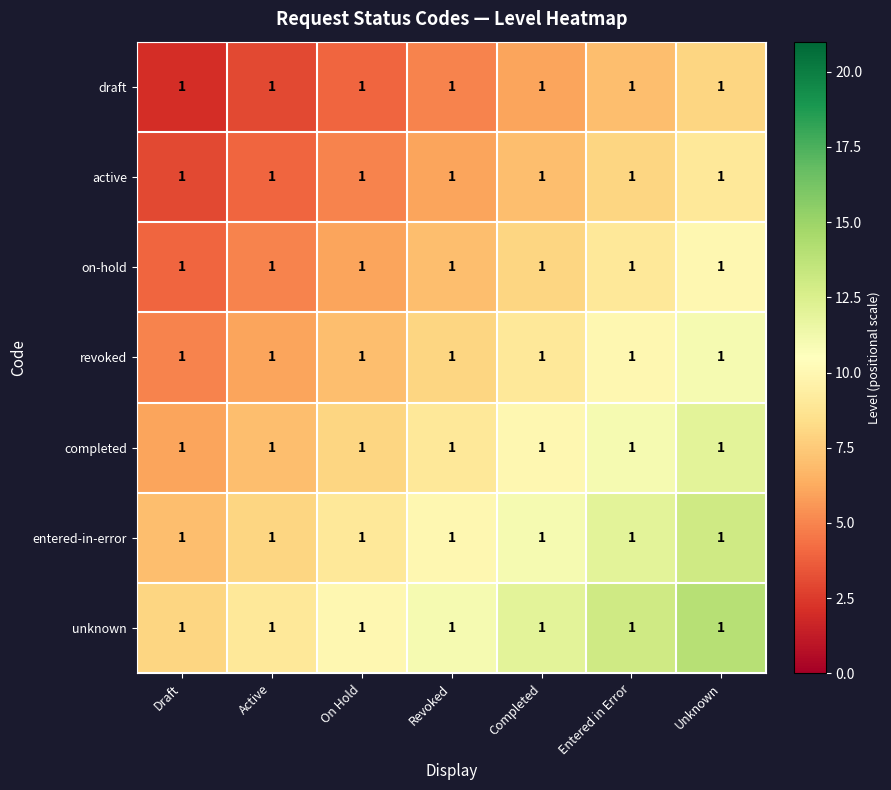

What is the difference between the highest and lowest values at Draft?

6